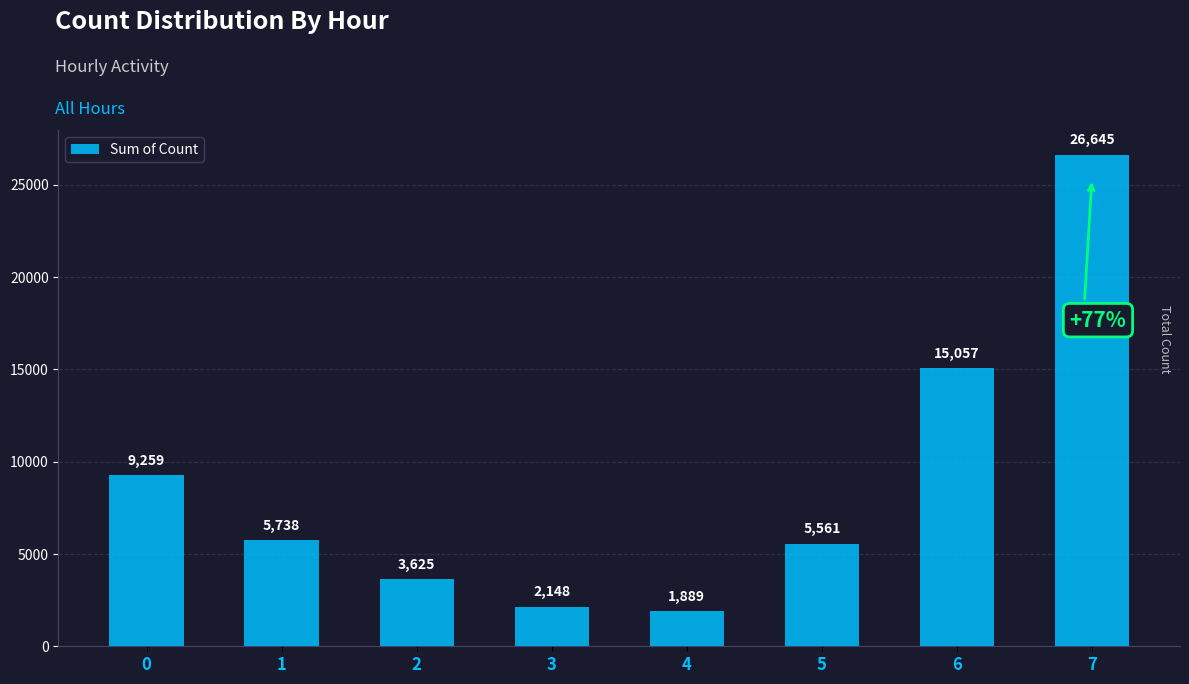

Reading right to left, transcribe all the data shown in this chart.

7=26645	6=15057	5=5561	4=1889	3=2148	2=3625	1=5738	0=9259